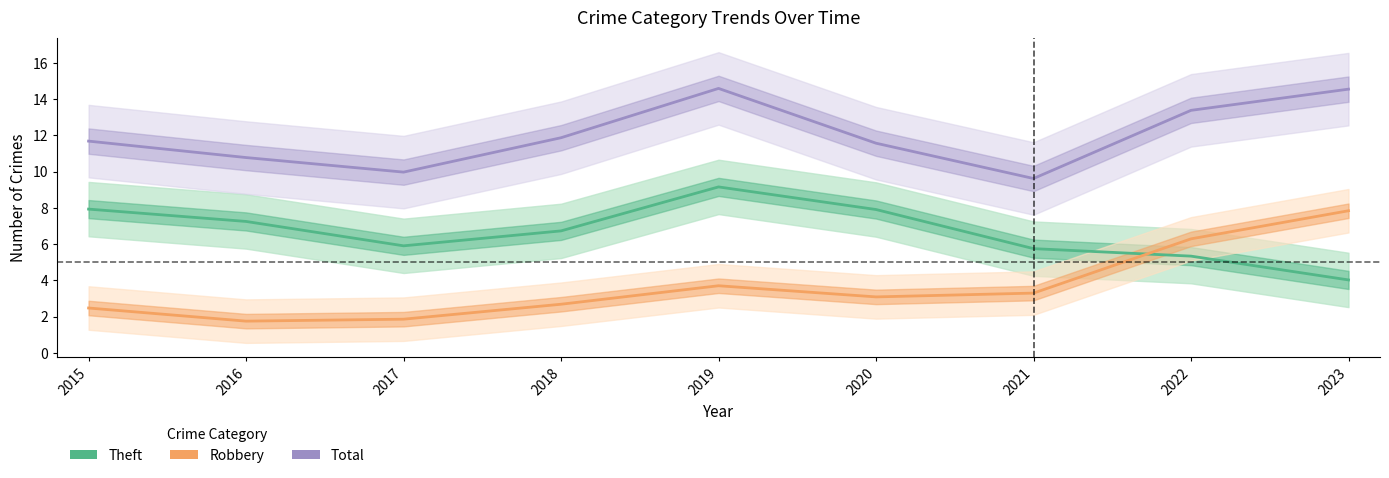

Does the chart have visible grid lines?

No